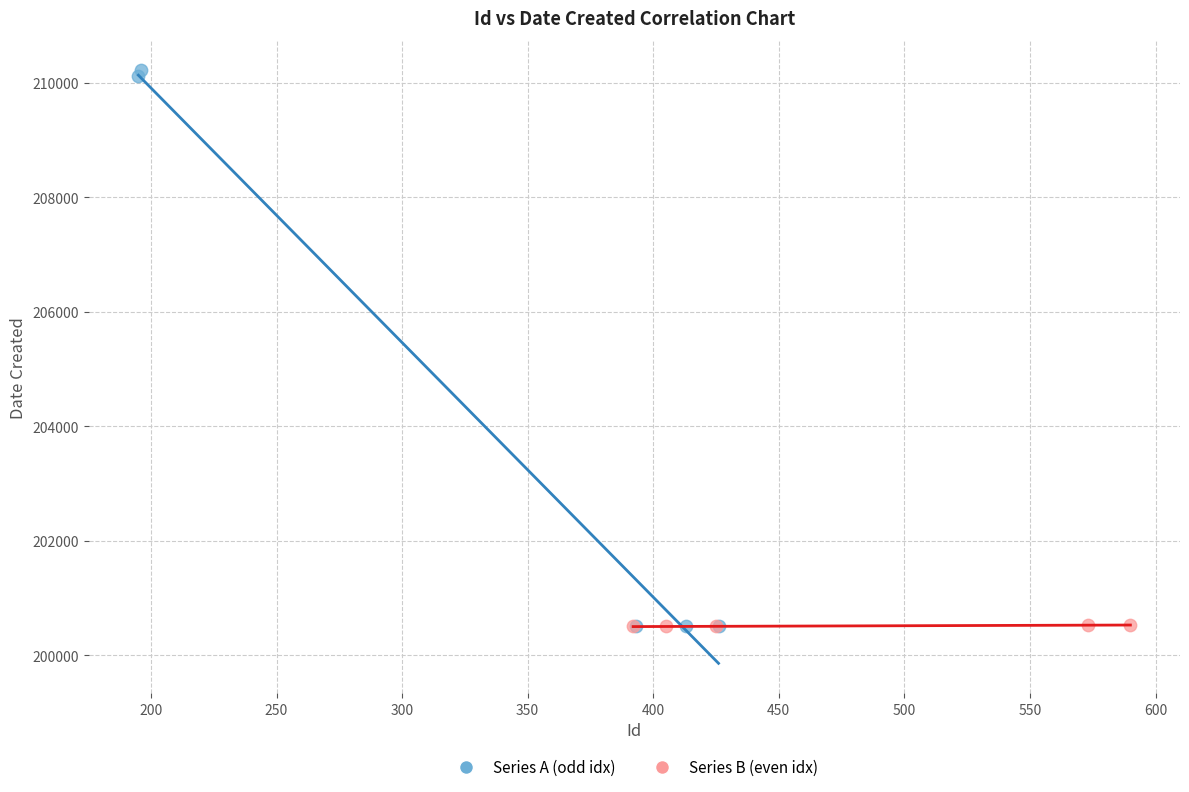

Which series has the largest Y range (max minus min)?

Series A (odd idx)